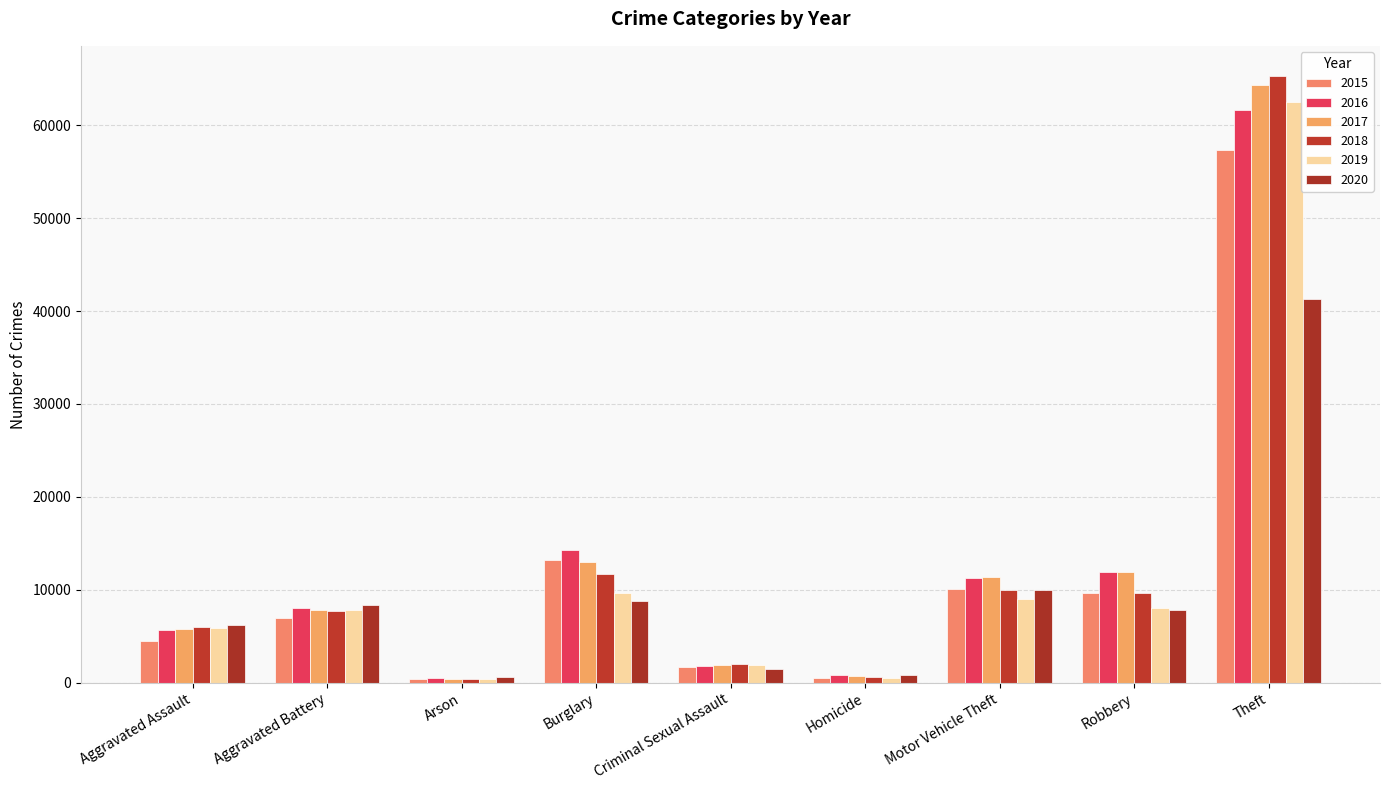

How many data points in 2020 are less than 7856?

4